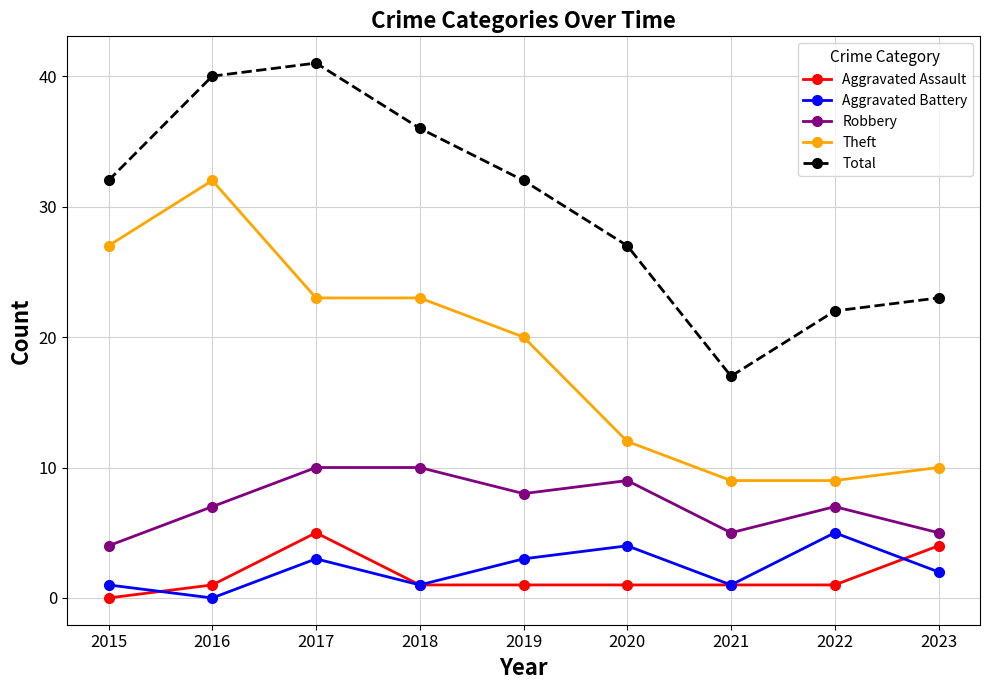

True or false: Aggravated Battery has a value of 1 at 2019.

False